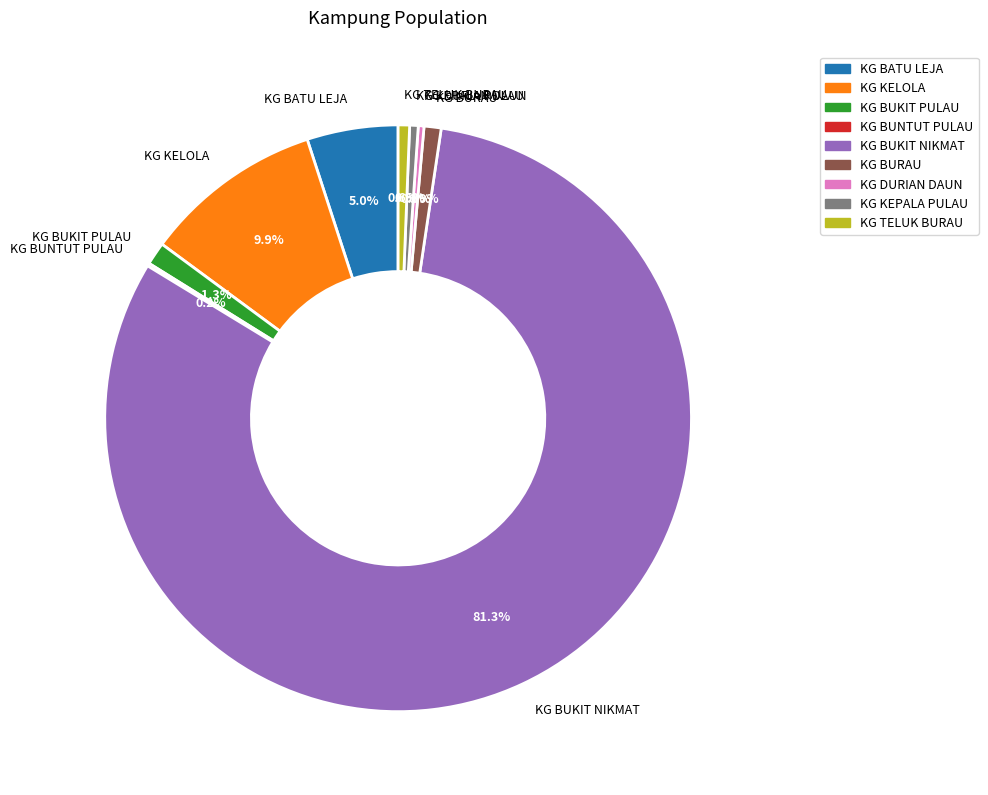

What is the majority slice?

KG BUKIT NIKMAT